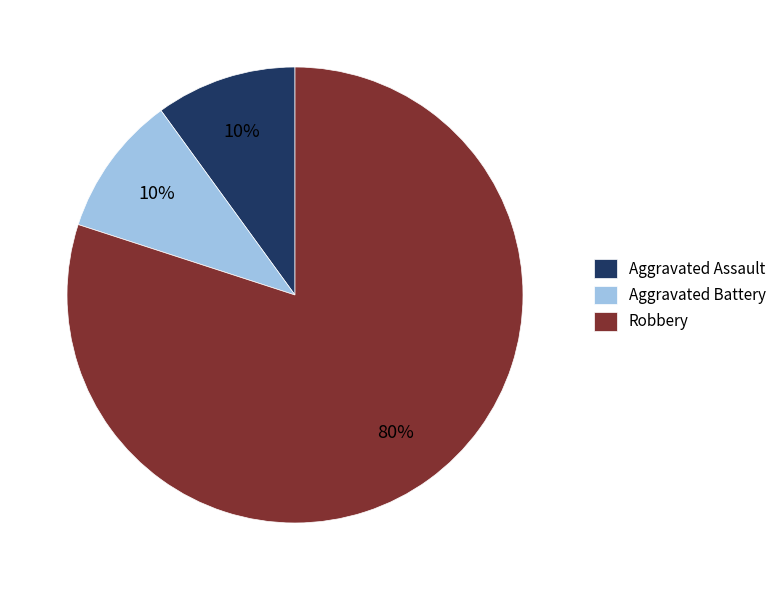

To the nearest percent, what portion does Aggravated Battery represent?

10%